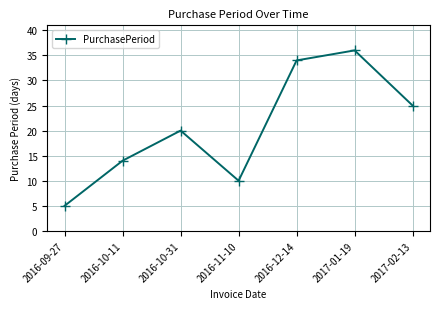

Reading left to right, list all the values displayed in this chart.

2016-09-27=5	2016-10-11=14	2016-10-31=20	2016-11-10=10	2016-12-14=34	2017-01-19=36	2017-02-13=25